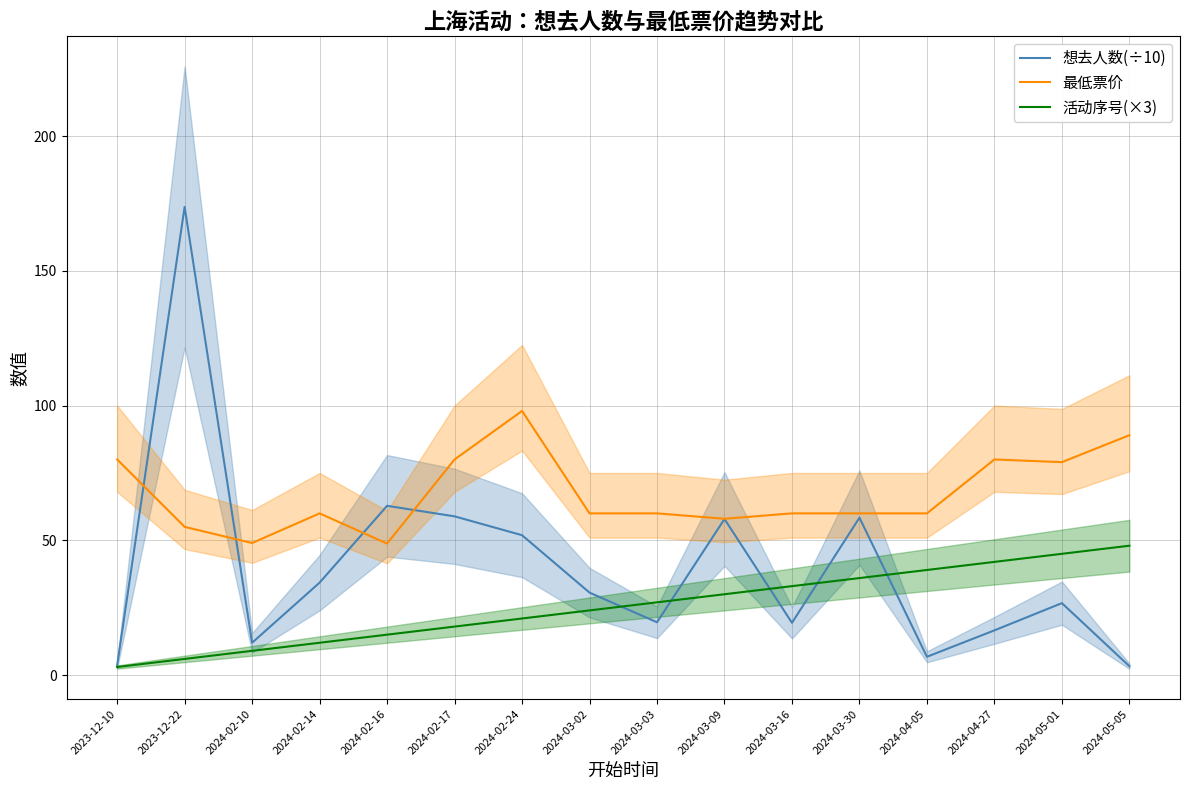

How many lines are shown in the chart?

3